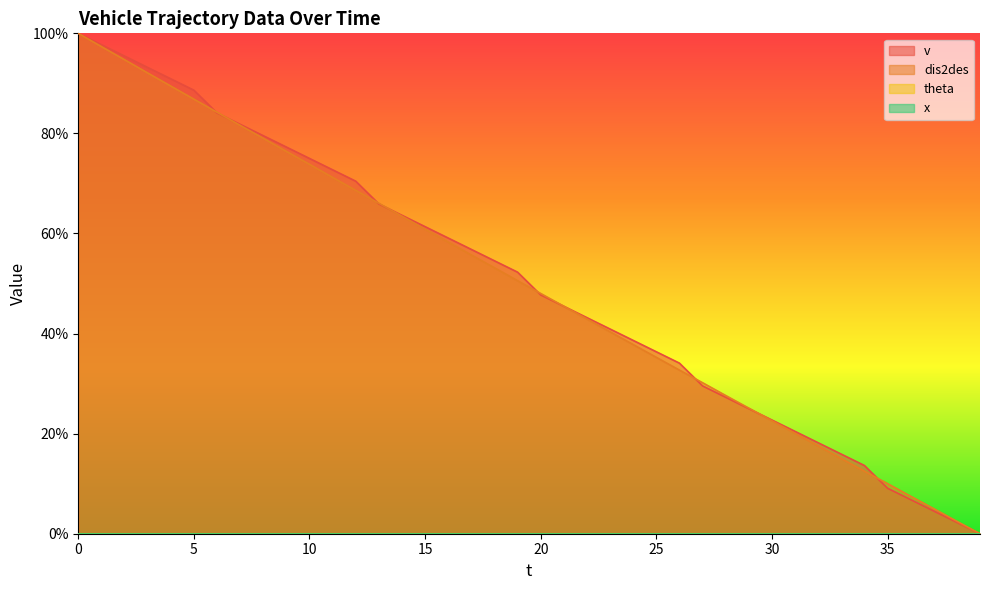

How many values in dis2des are above zero?

39